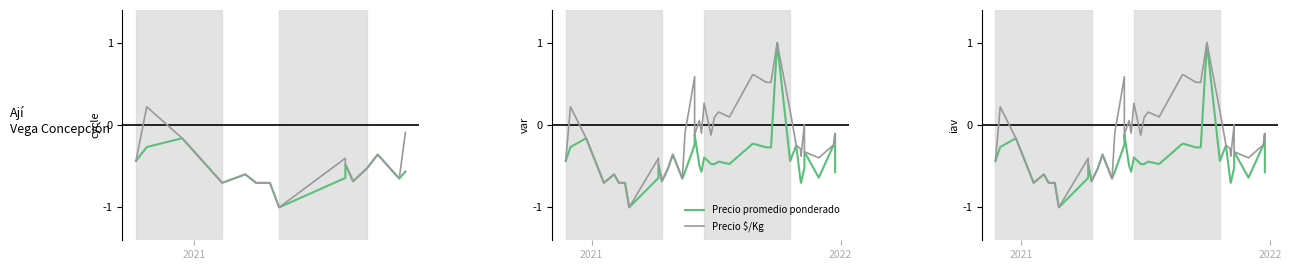

How many data points in Precio $/Kg are less than 0?

25